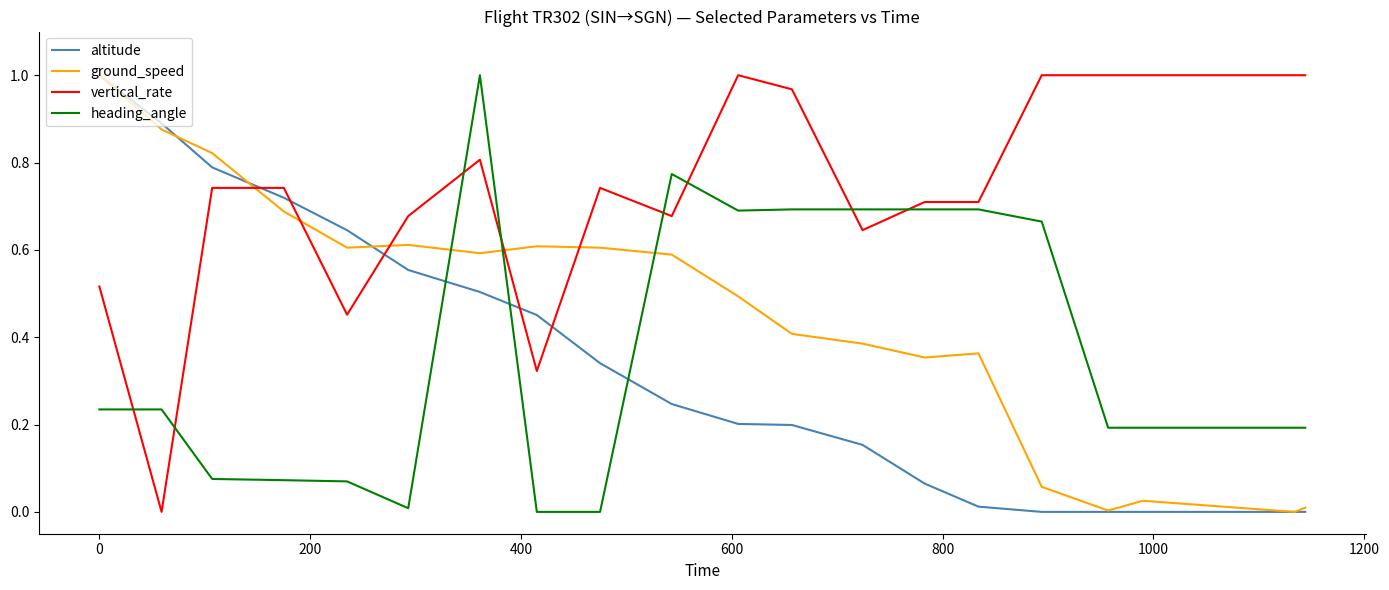

How many intersections are there between ground_speed and heading_angle?

3